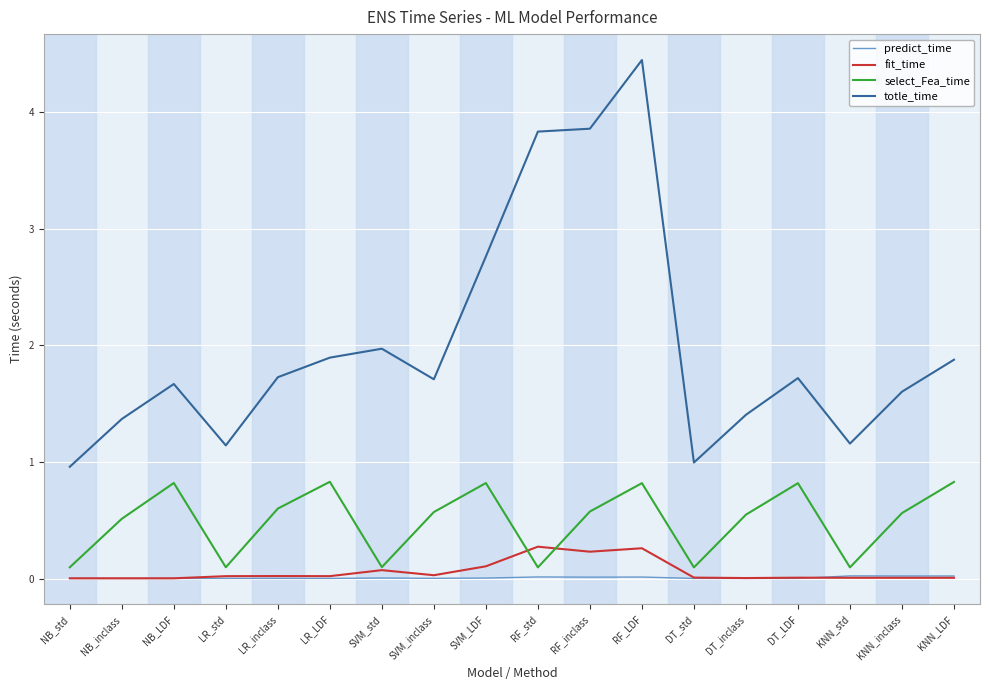

True or false: select_Fea_time and totle_time cross at least once.

False